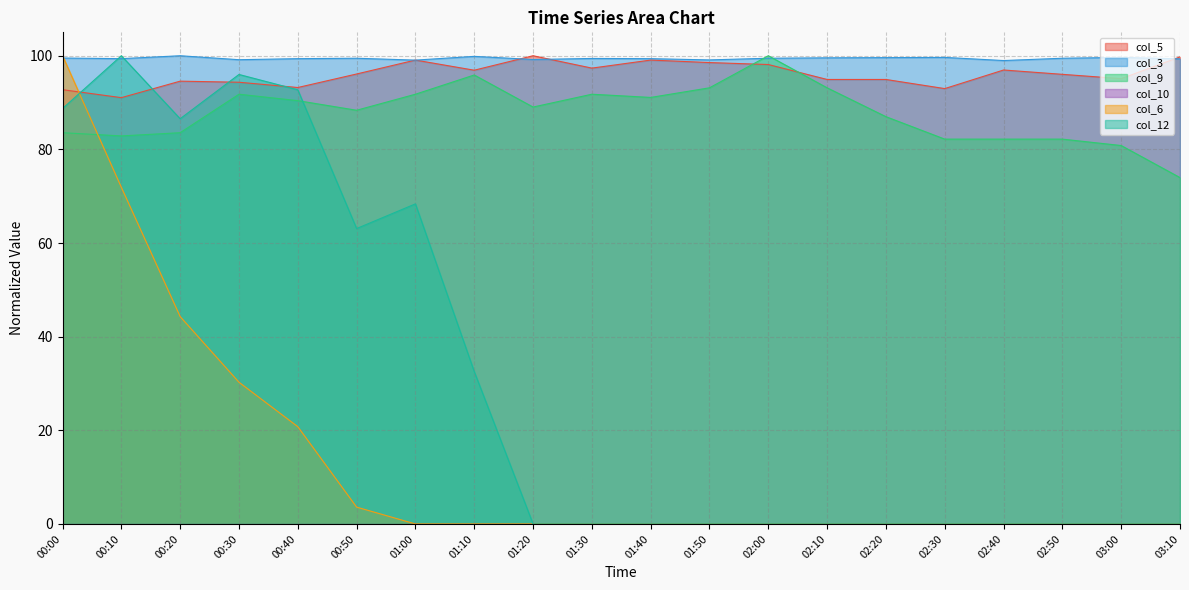

Does the chart display data point markers on the line(s)?

No